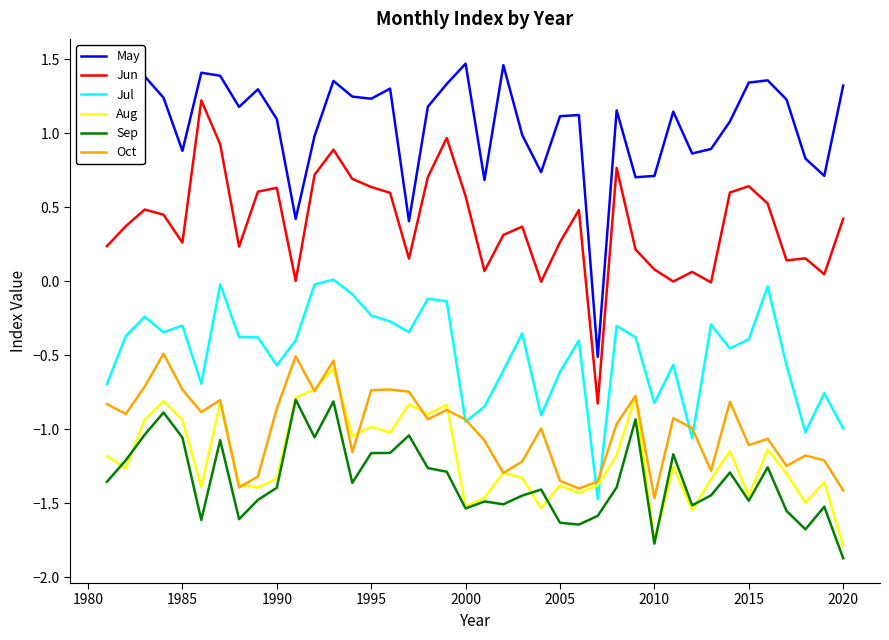

How many positive values does the May series have?

39